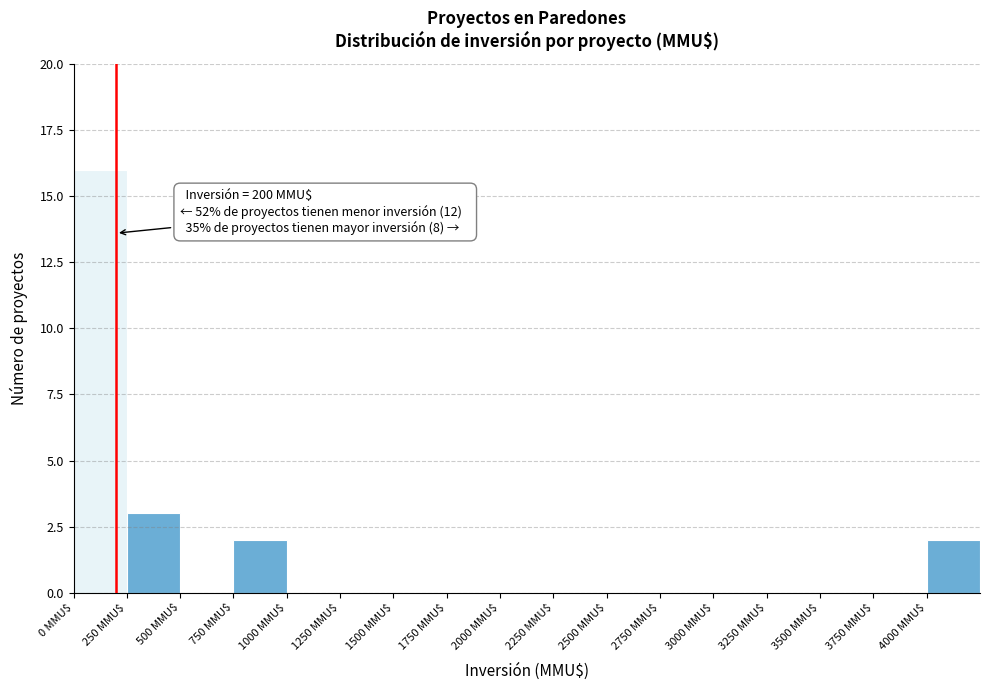

Over which range of the x-axis is the bar tallest?

0 to 250